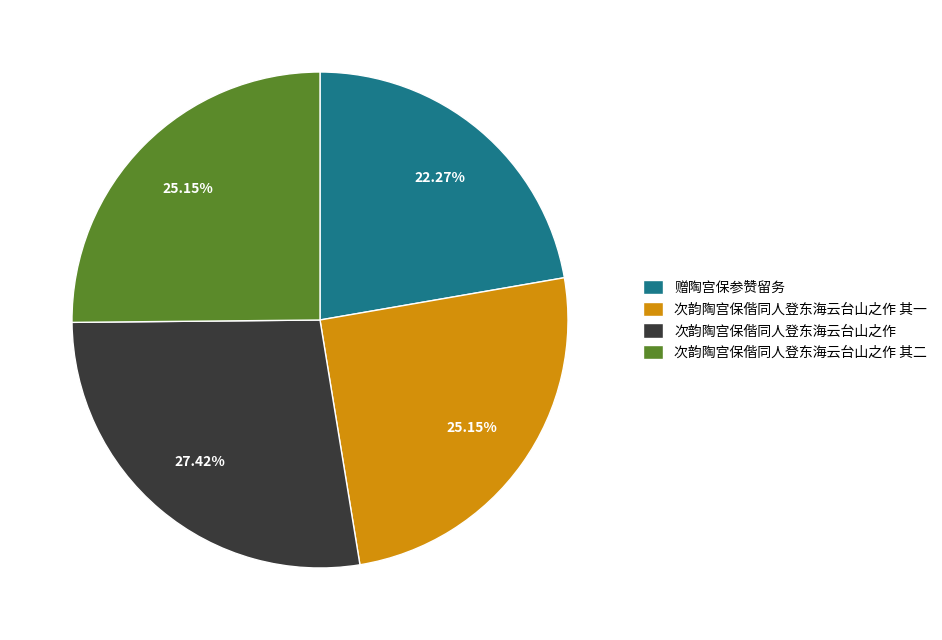

To the nearest percent, what portion does 次韵陶宫保偕同人登东海云台山之作 其二 represent?

25%